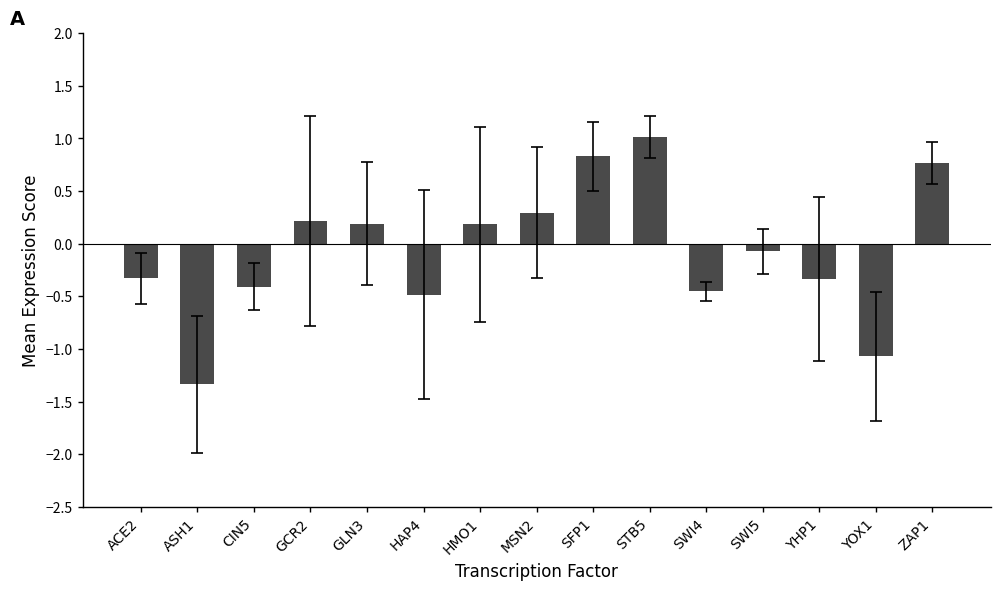

What is the greatest value displayed?

1.0